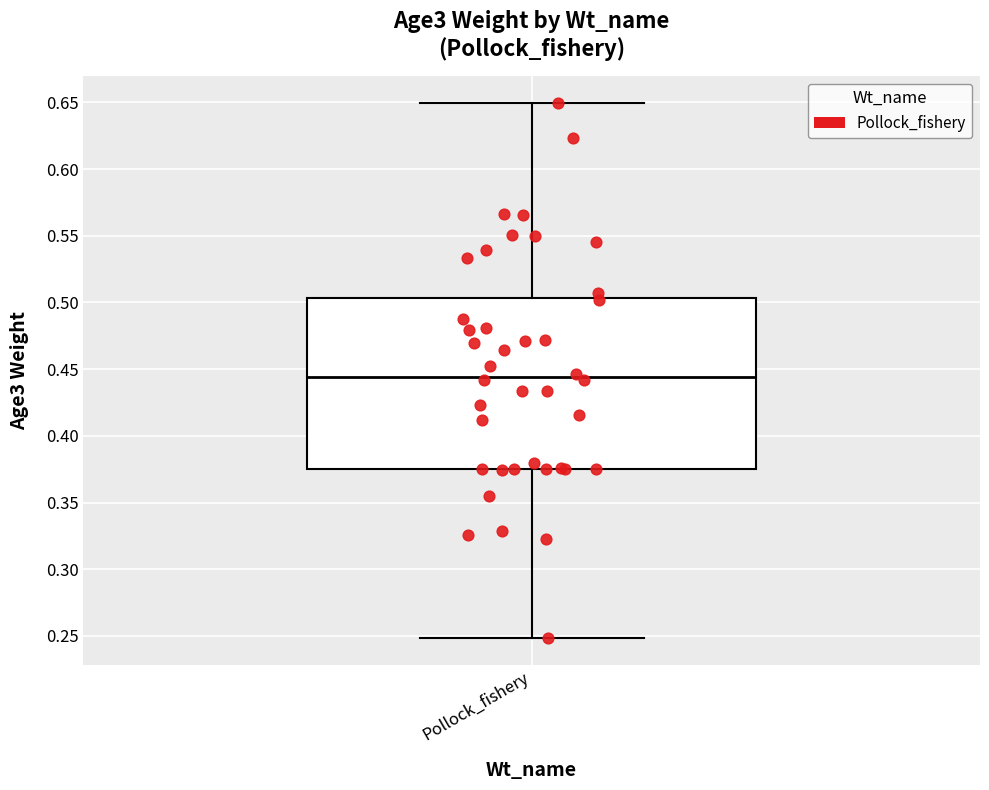

Read this box plot against the y-axis: the position of the median line, the range covered by the box, and the ends of both whiskers. The values are not printed on the chart, so give them approximately, as read against the axis.

median 0.445, box 0.375 to 0.505, whiskers 0.250 to 0.650